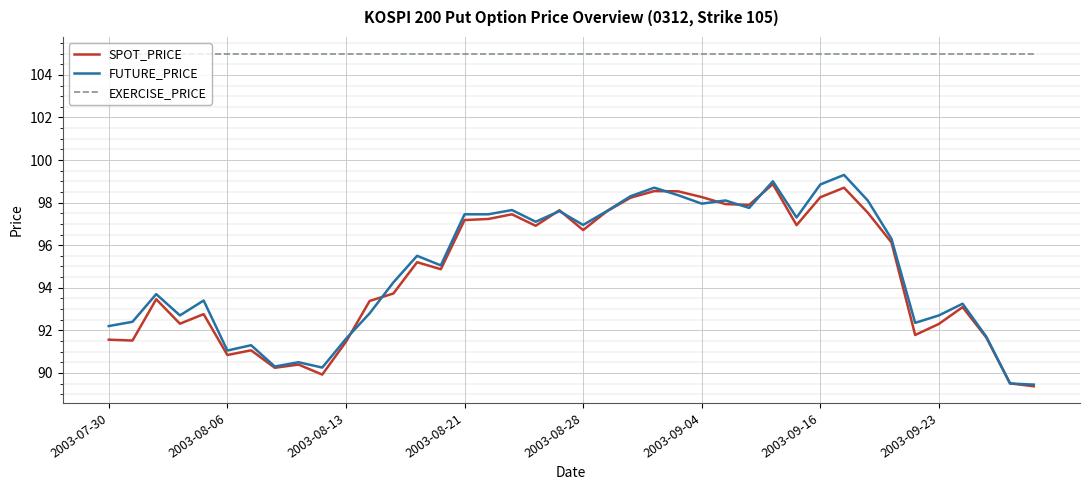

True or false: SPOT_PRICE has more than 0 interior local peaks.

True